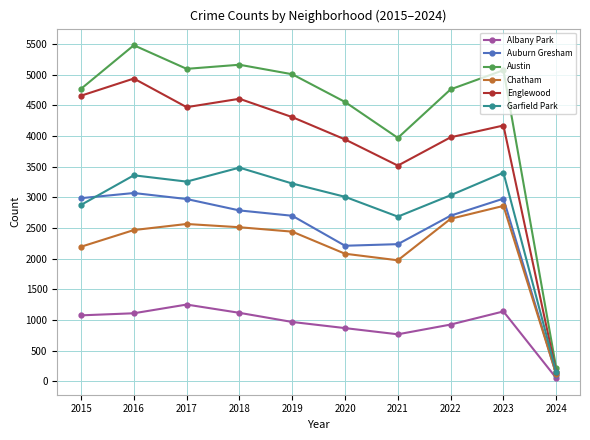

Where is Chatham nearest to the value 1489?

2021